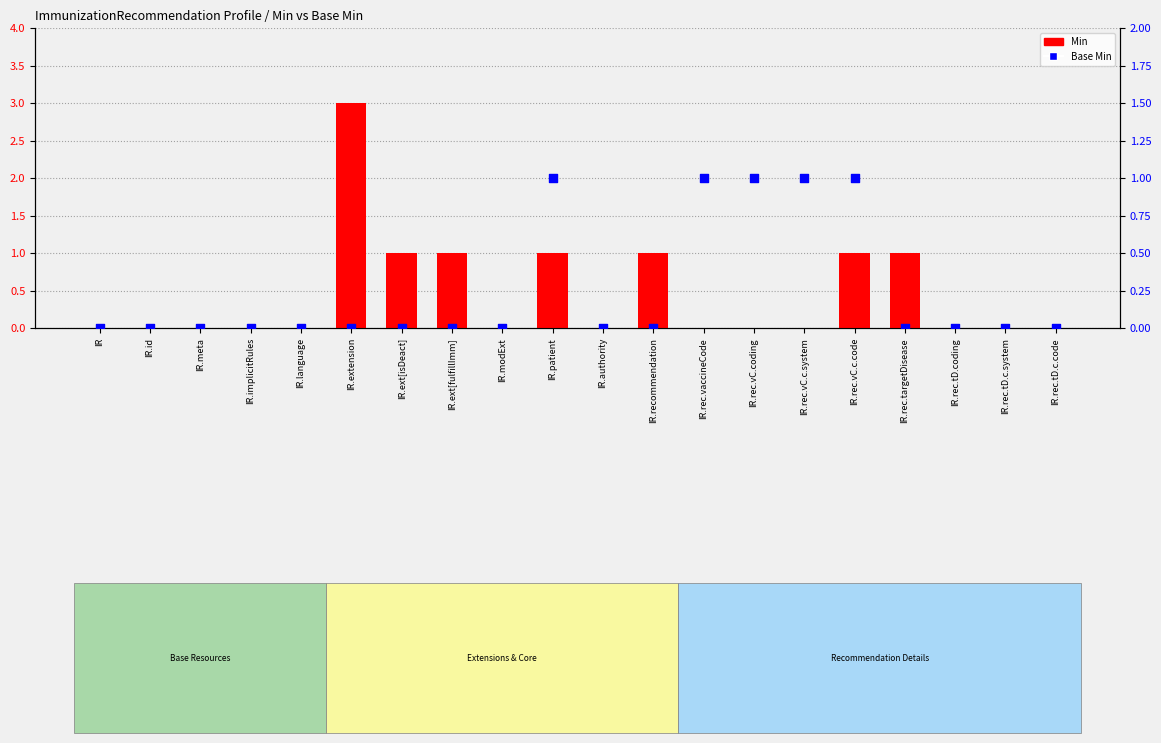

Which series reaches the maximum Y coordinate?

Min